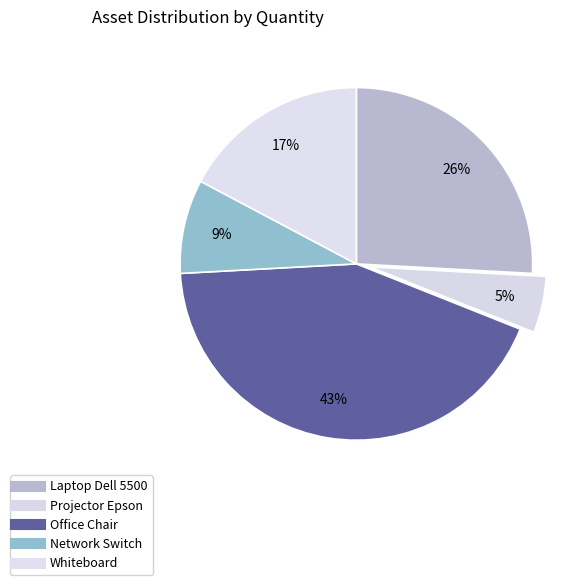

How many segments does this pie chart have?

5